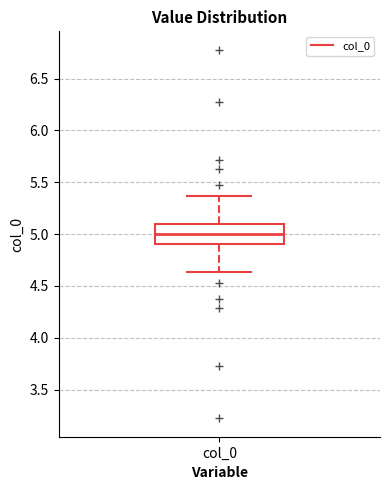

Where does the lower whisker of the box for col_0 end on the y-axis? The values are not printed on the chart, so give them approximately, as read against the axis.

4.65